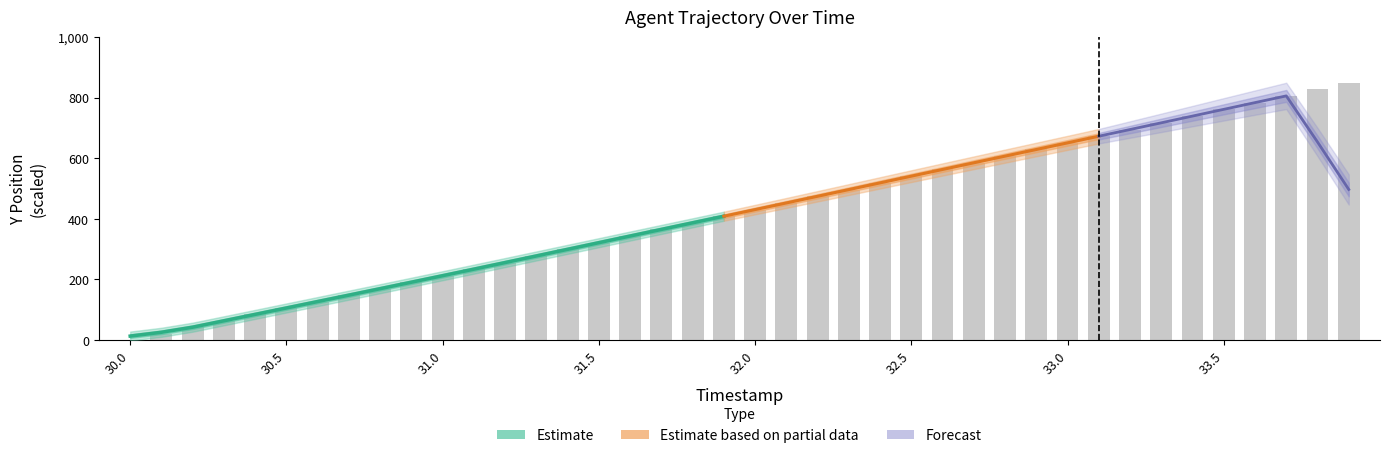

What is the change in value from 31.4 to 32.8?

+307.9